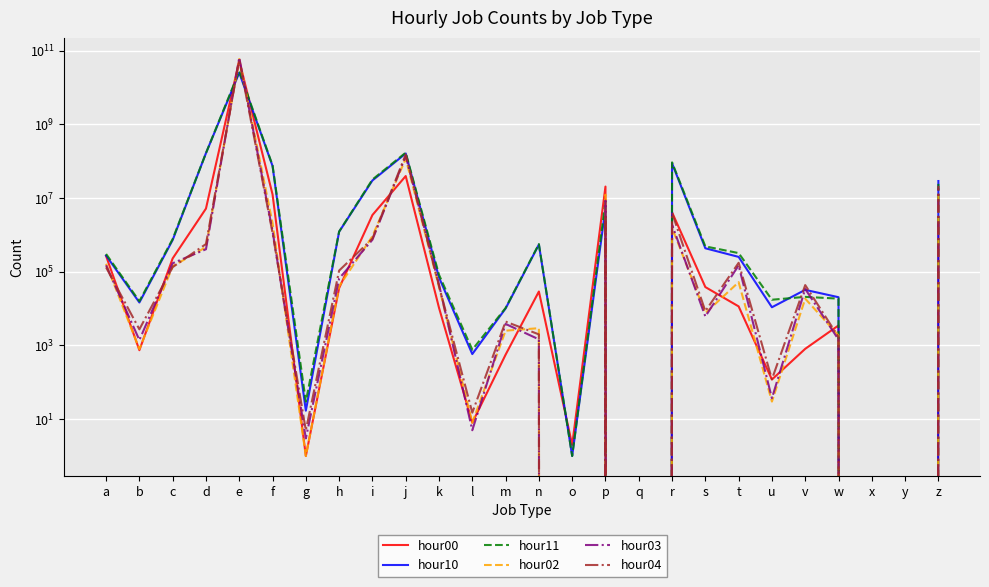

What is the value of the hour04 point at the 13th from the left?

4441